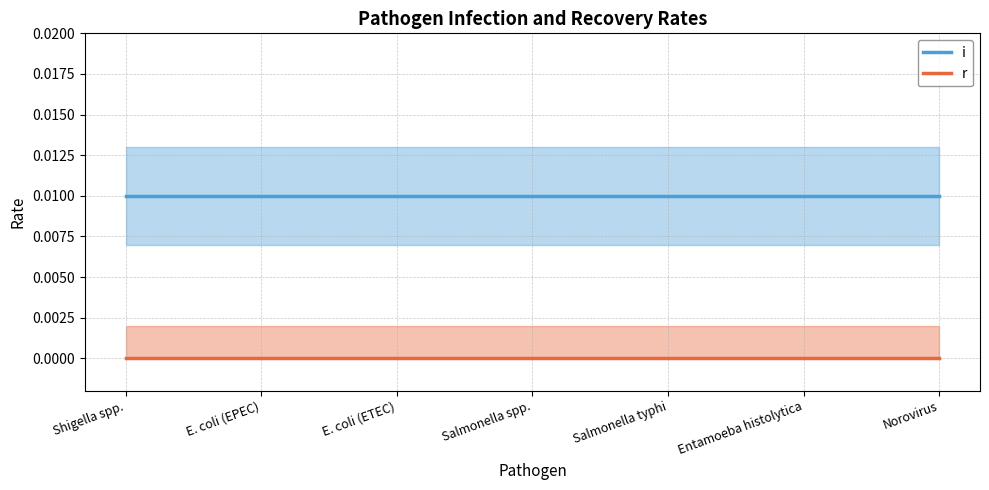

At which category does the chart reach its minimum across all series?

Shigella spp.